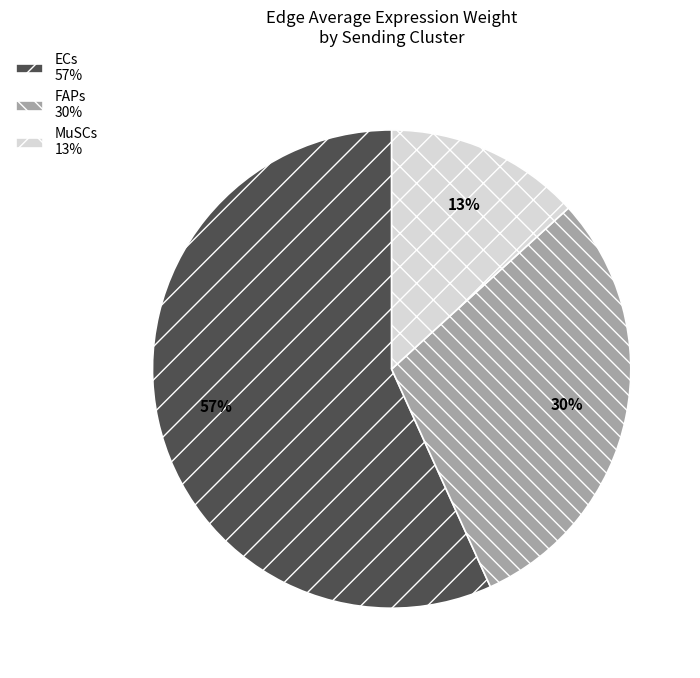

To the nearest percent, what is the average slice percentage?

33%